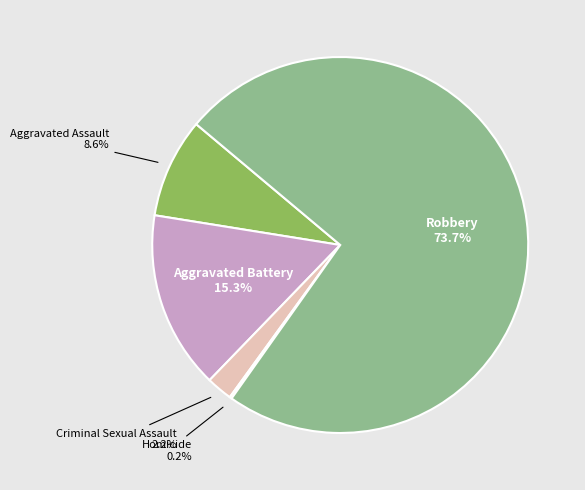

Which category accounts for the majority?

Robbery